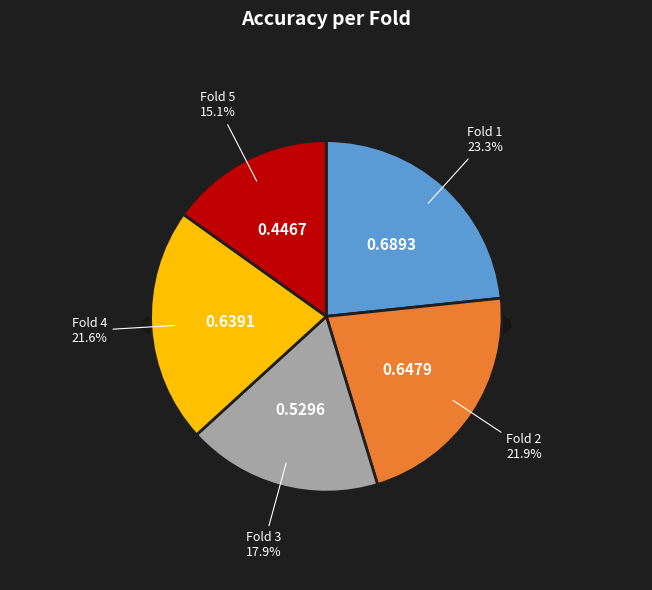

Does Fold 1 account for over 50% of the chart?

No